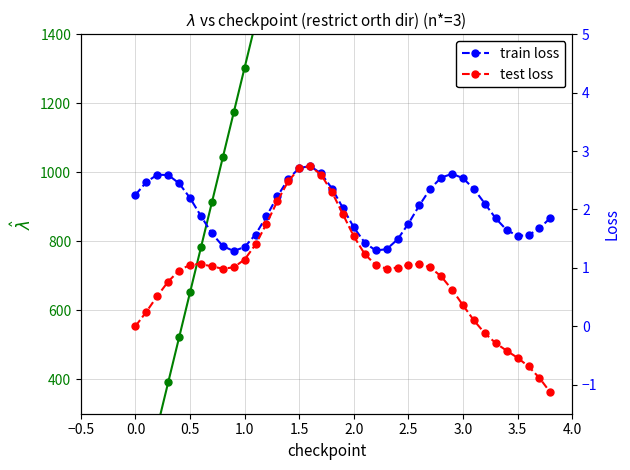

What is the value of the test loss point at the 30th from the left?

0.6